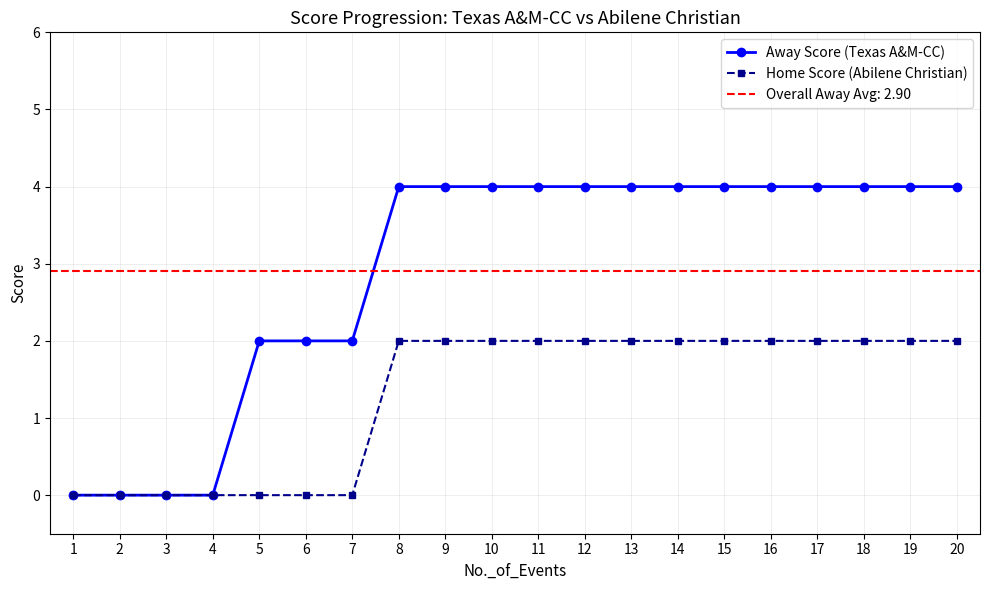

What is the difference between the second highest and minimum values in the Away Score (Texas A&M-CC) series?

4